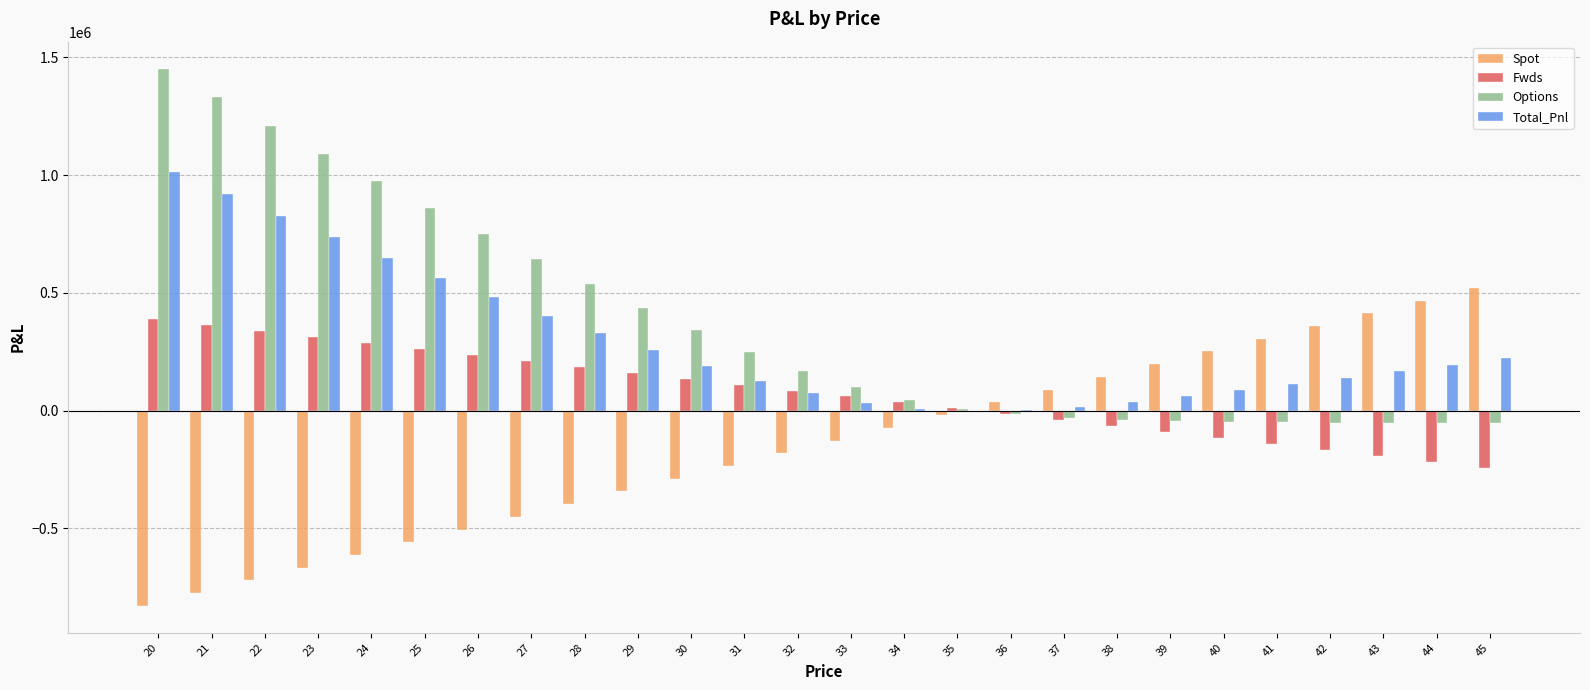

Is the value of Total_Pnl at 44 greater than the value of Options at 42?

Yes